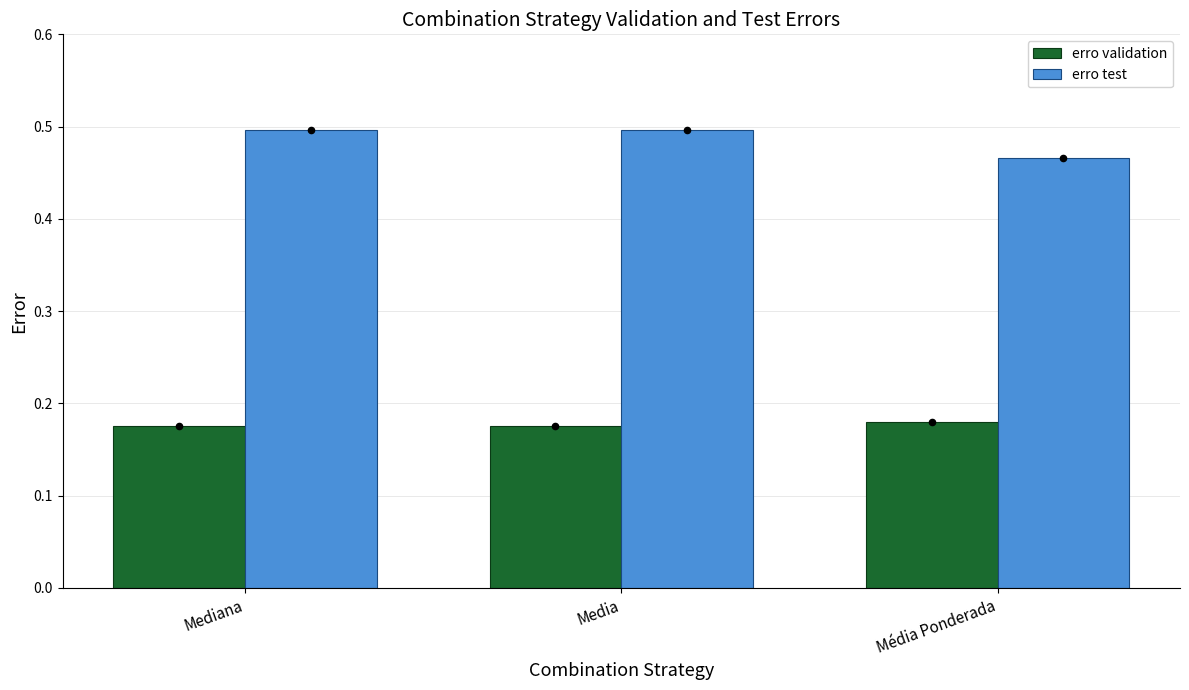

At how many categories does at least one series exceed 0?

3